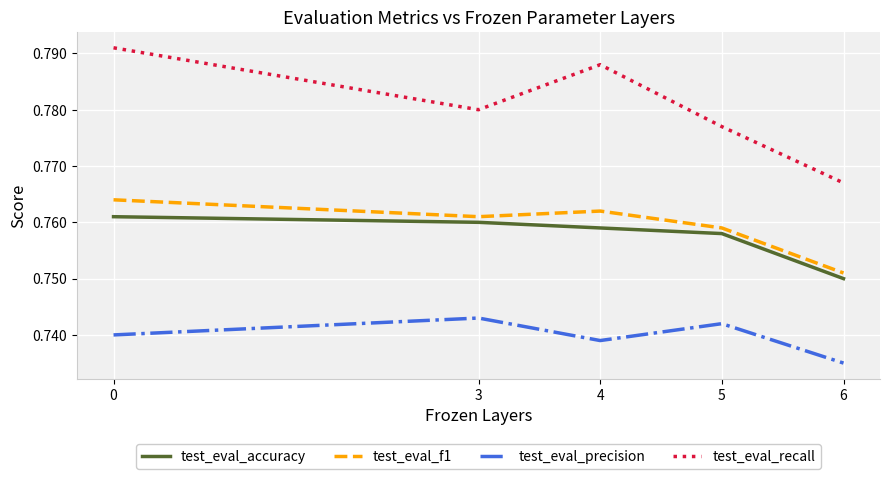

How many distinct data groups are displayed?

4